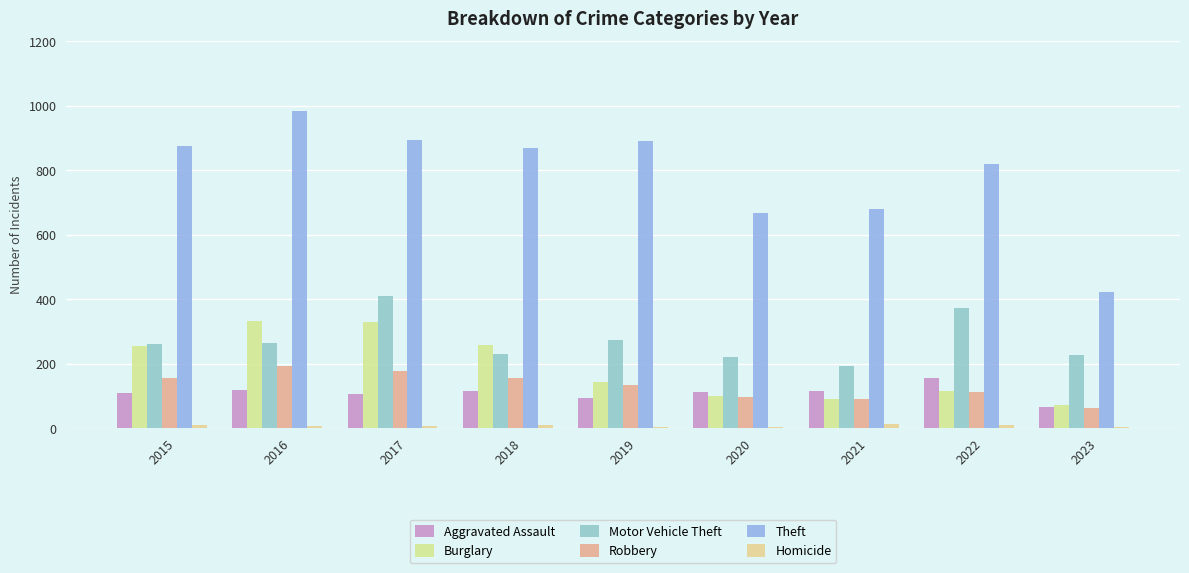

What is the smallest value displayed?

2